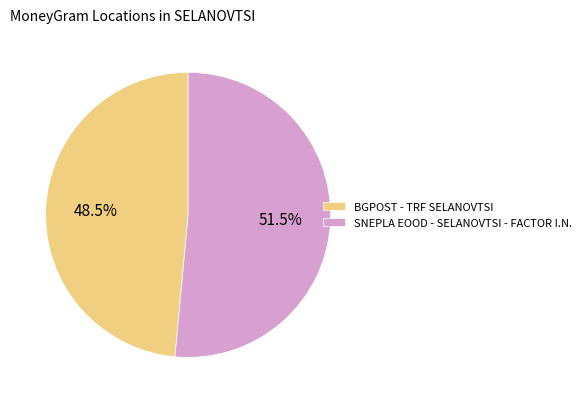

To the nearest percent, what is the average slice percentage?

50%